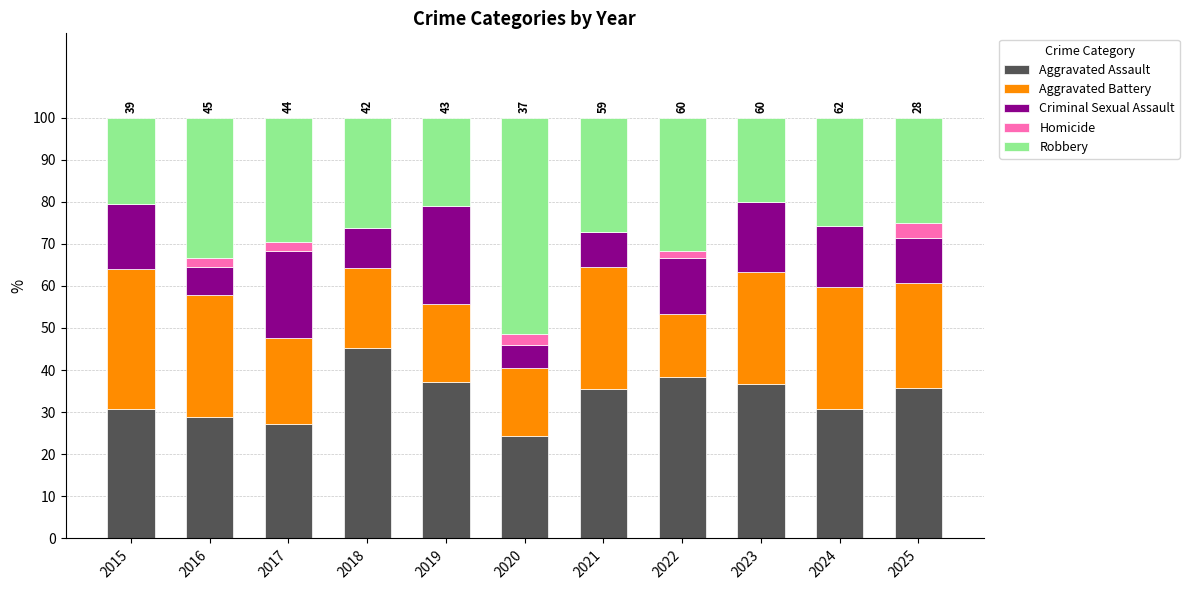

What is the total value across all series at 2015?

100.0